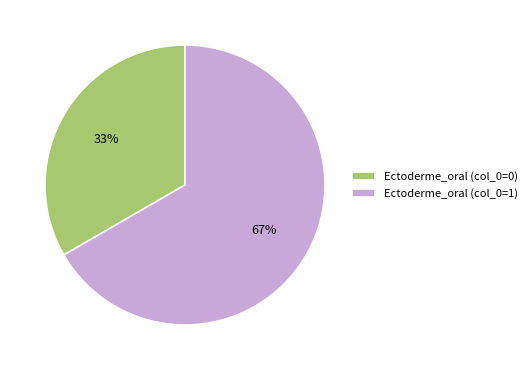

Is there any slice that represents more than half of the pie?

Yes